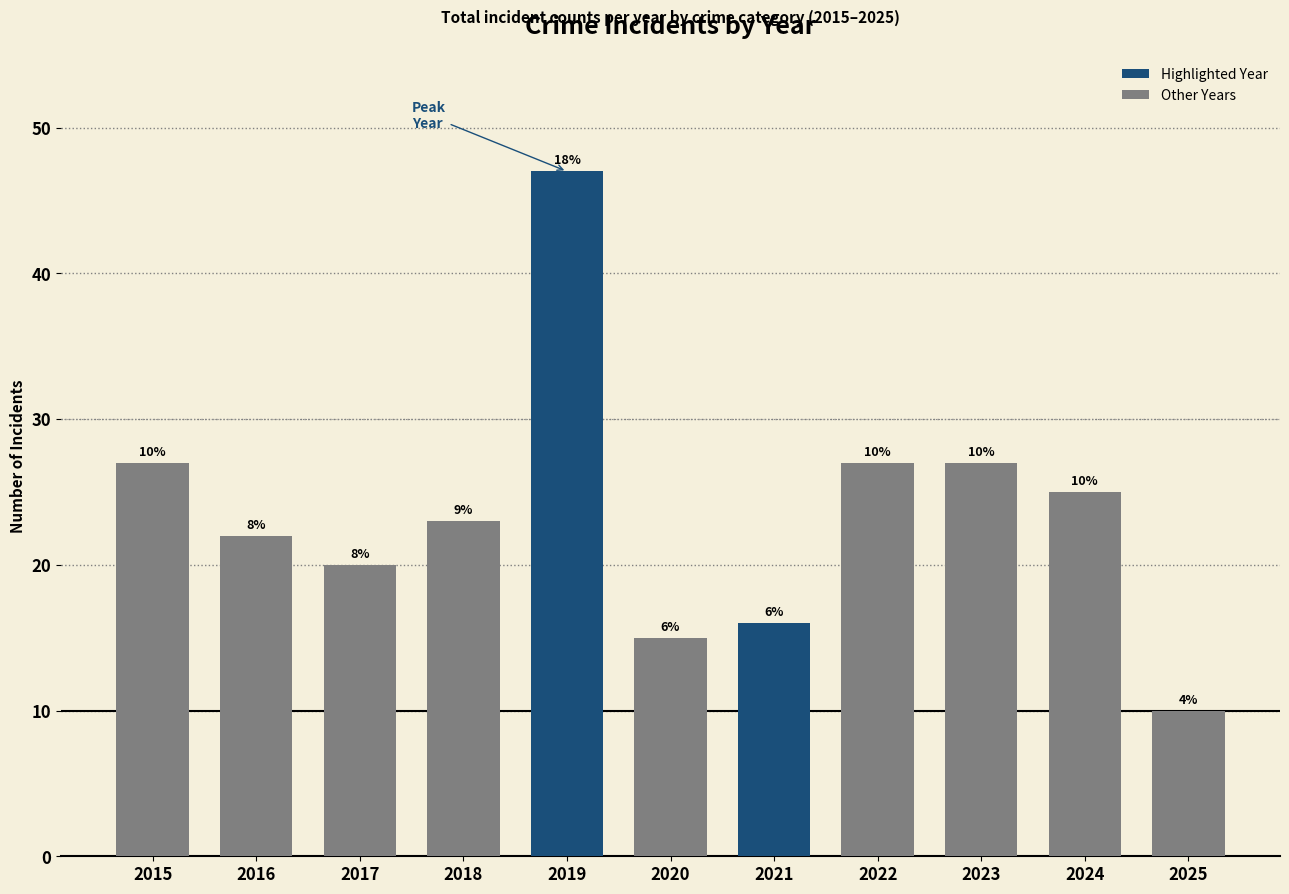

Does the chart contain any negative values?

No